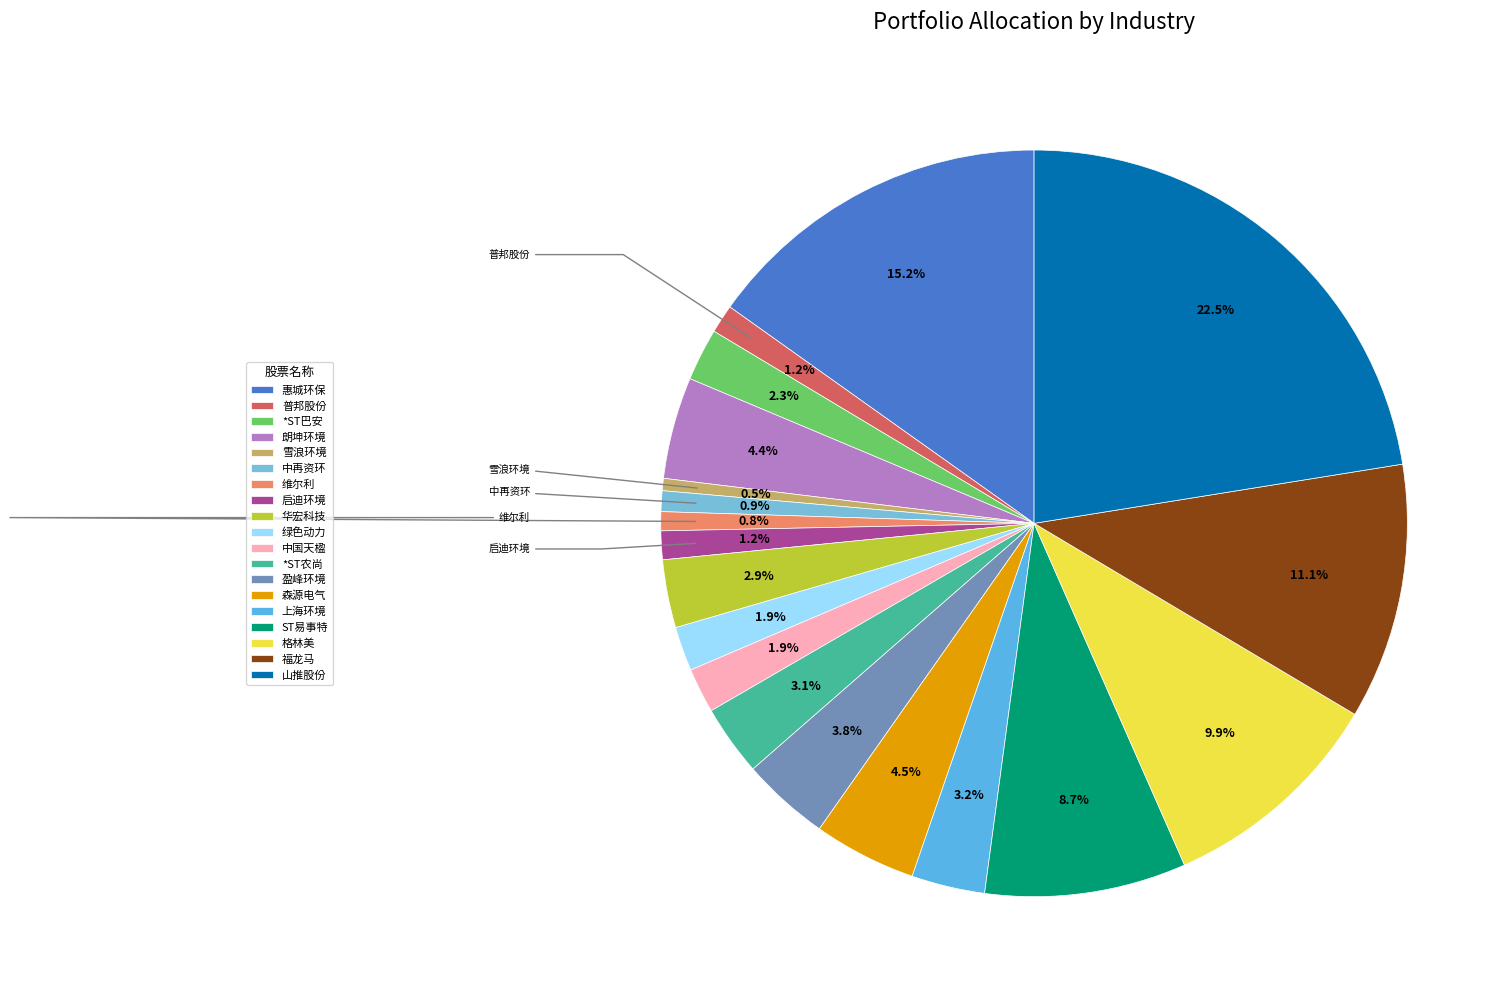

Is there a majority slice in this chart?

No